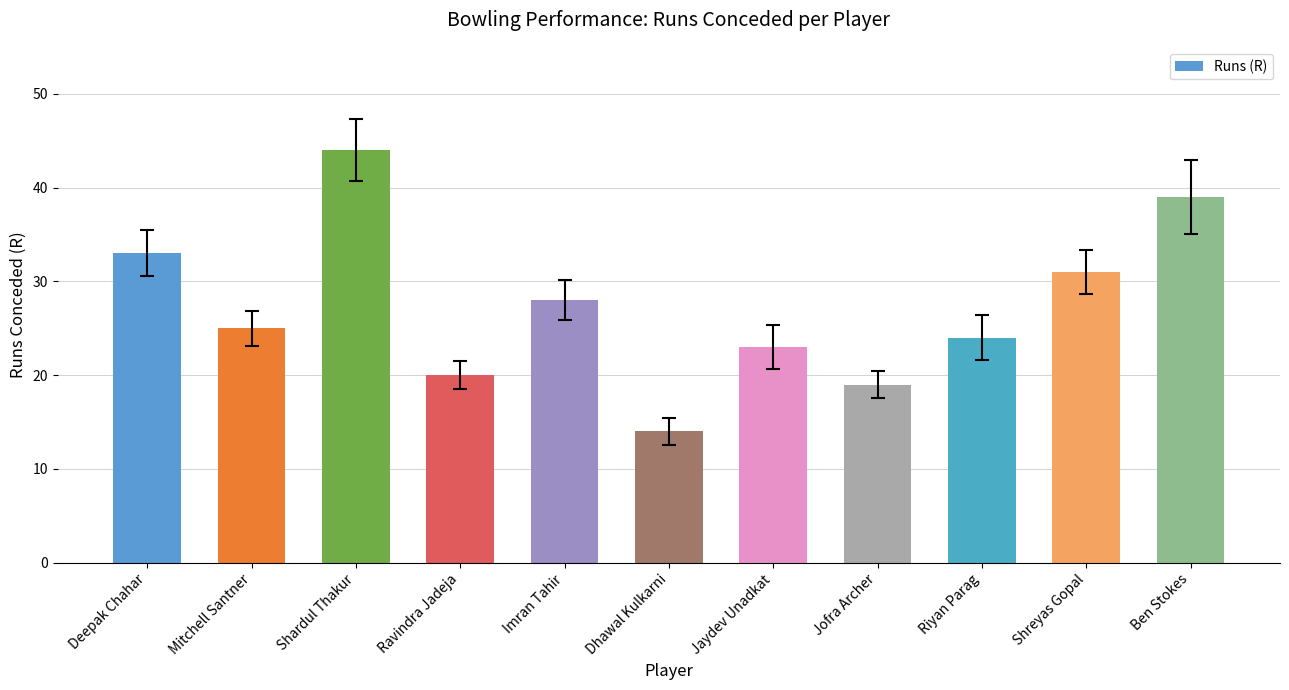

Count the number of data series in this chart.

1